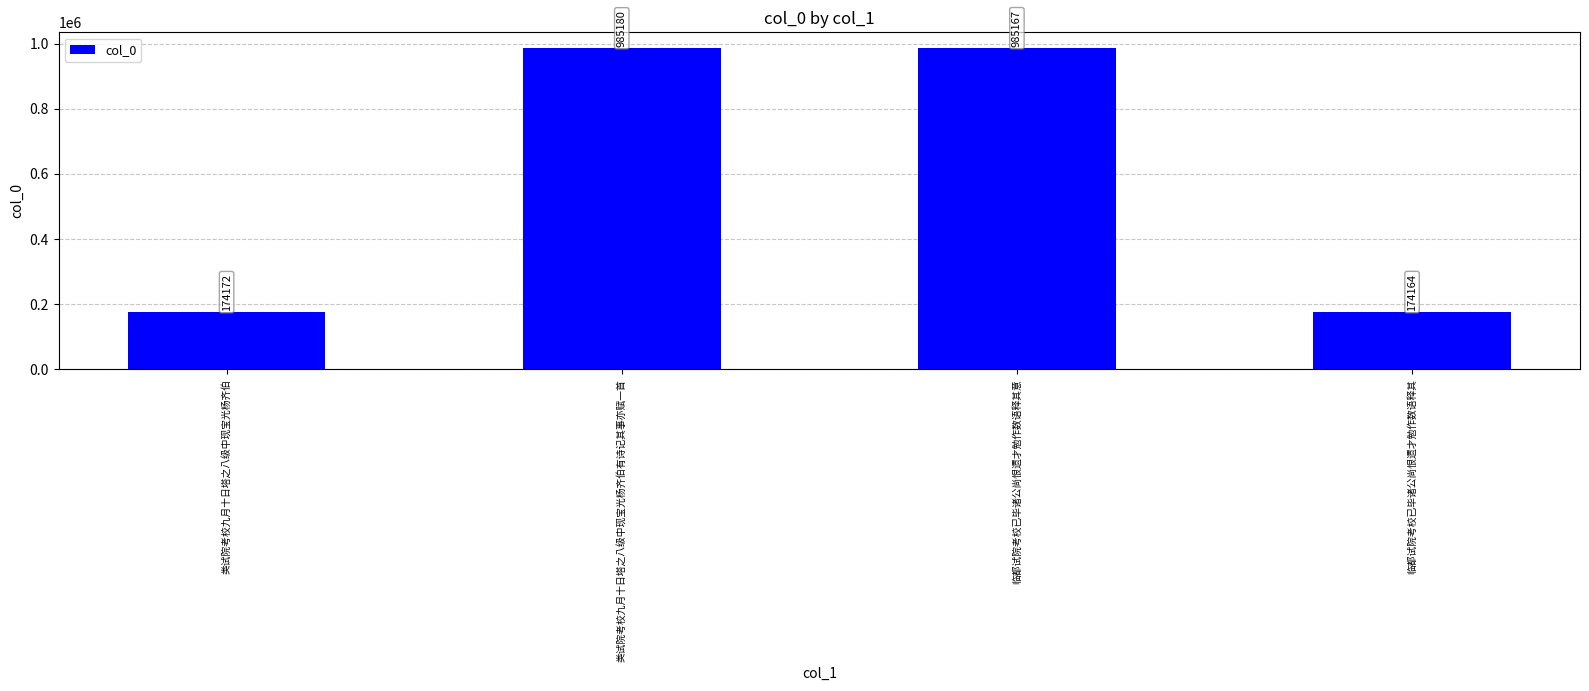

List the labels in order of value, largest first.

类试院考校九月十日塔之八级中现宝光杨齐伯有诗记其事亦赋一首, 临都试院考校已毕诸公尚恨遗才勉作数语释其意, 类试院考校九月十日塔之八级中现宝光杨齐伯, 临都试院考校已毕诸公尚恨遗才勉作数语释其